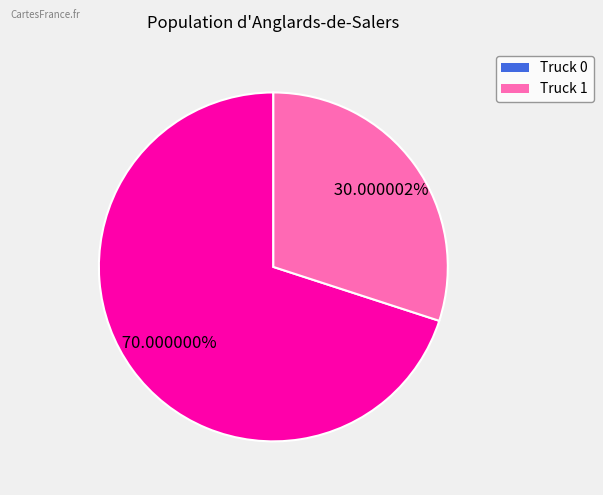

True or false: Truck 1 accounts for 24% of the total.

False